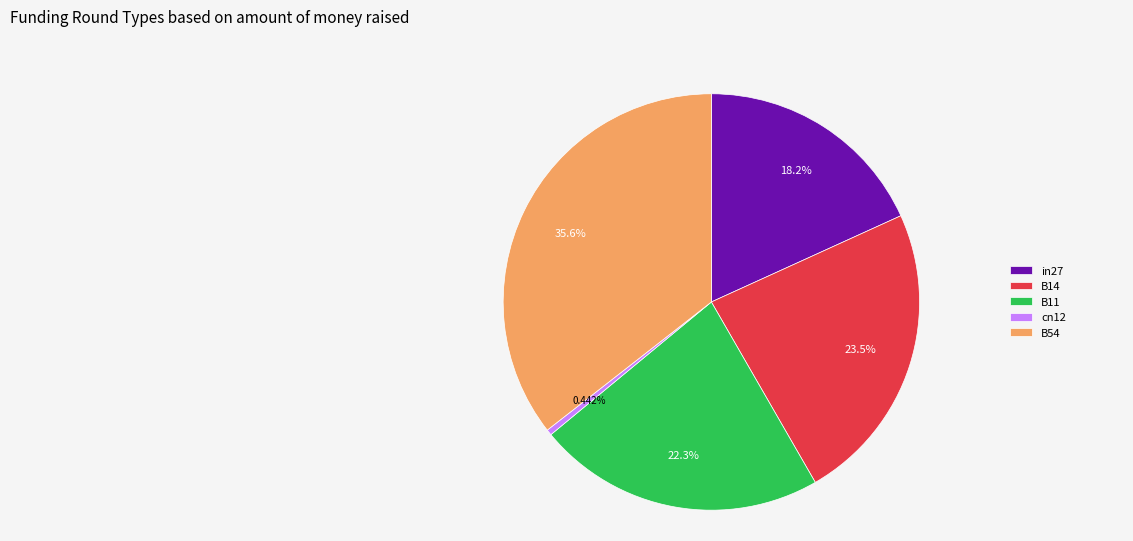

What is the total percentage of cn12 and B54?

36.0%